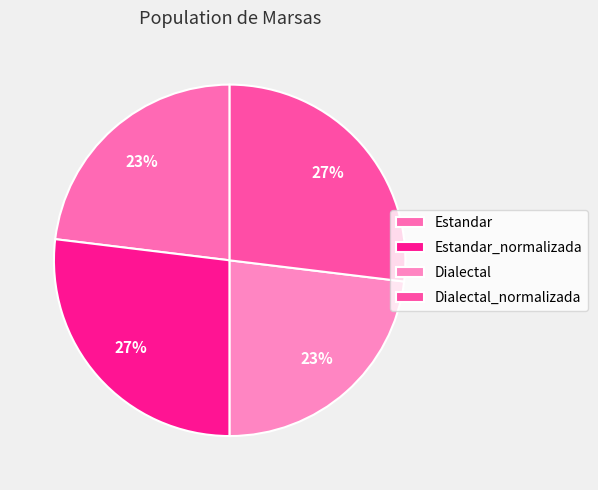

How many slices are in this pie chart?

4